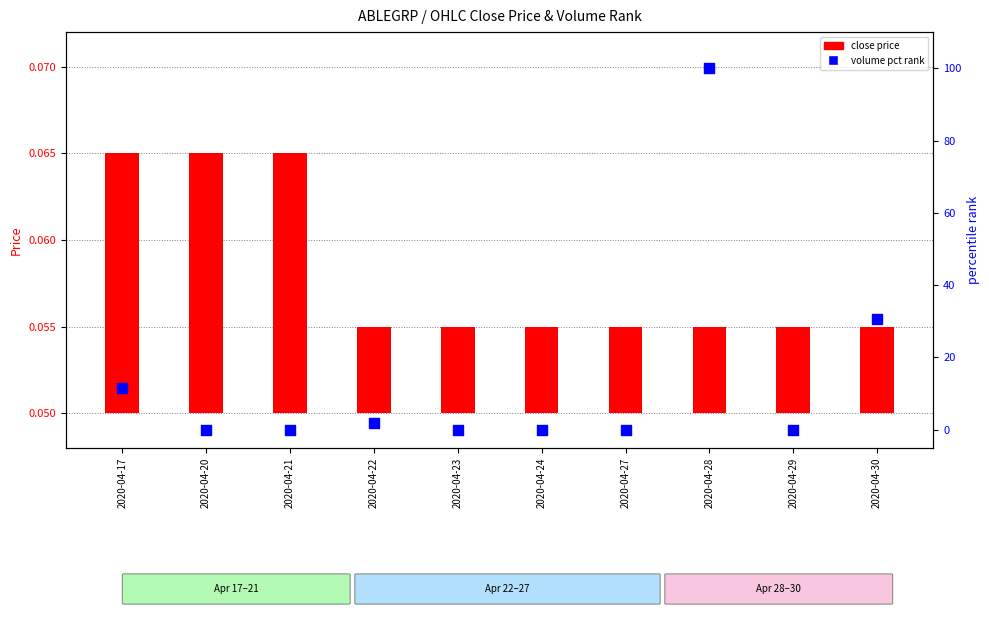

What are all the series names shown in the legend?

close price, volume pct rank